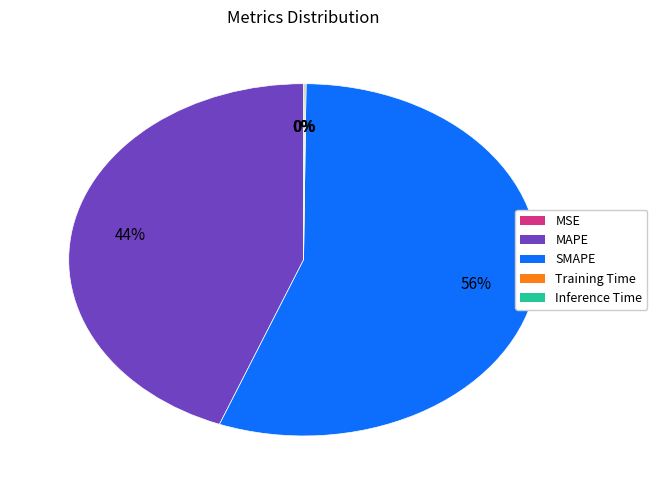

Is there a majority slice in this chart?

Yes